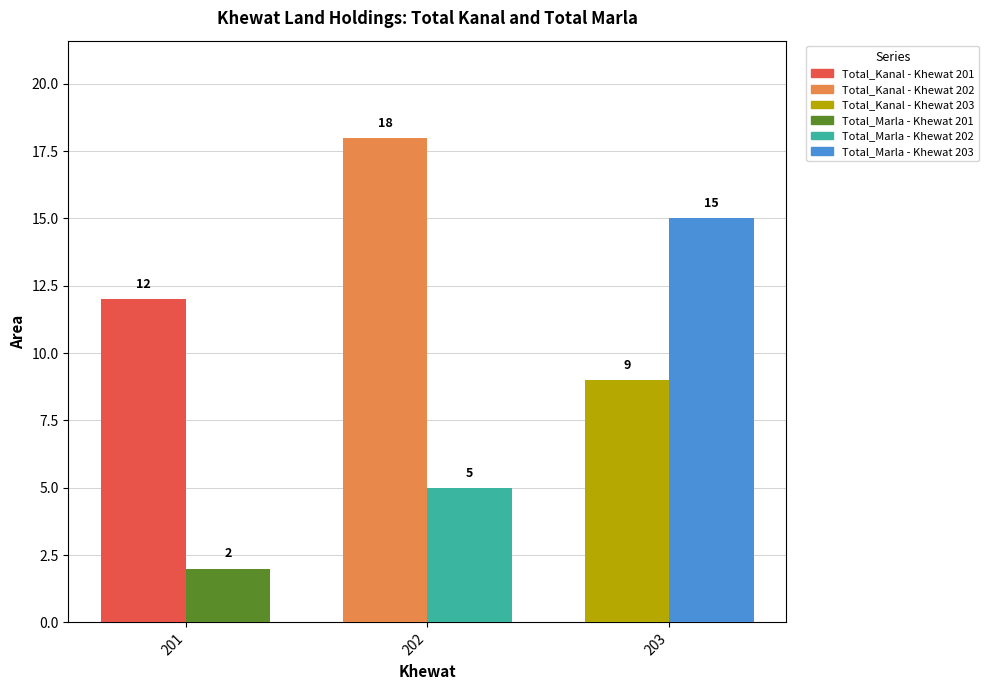

What is the sum of the Total_Kanal values at 201 and 202?

30